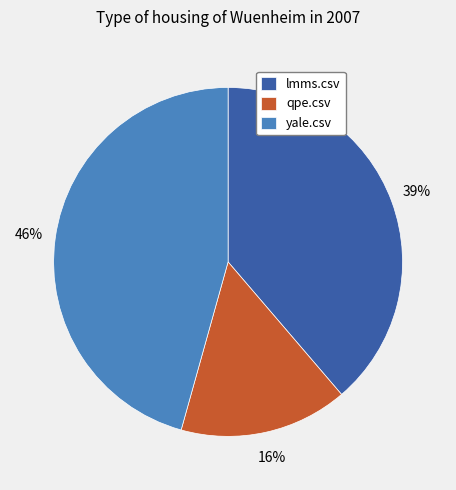

How many segments does this pie chart have?

3